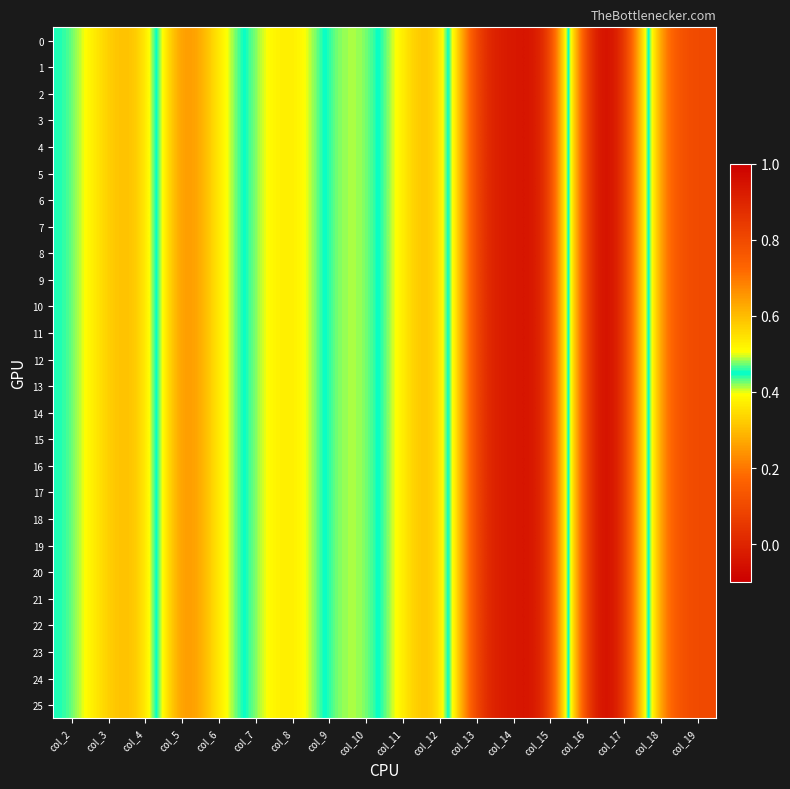

Reading left to right, transcribe all the data shown in this chart.

0: col_2=0.4	col_3=0.6	col_4=0.6	col_5=0.2	col_6=0.4	col_7=0.5	col_8=0.6	col_9=0.4	col_10=0.4	col_11=0.5	col_12=0.7	col_13=-0.0	col_14=-0.0	col_15=-0.1	col_16=1.0	col_17=1.0	col_18=0.1	col_19=0.1
1: col_2=0.4	col_3=0.6	col_4=0.6	col_5=0.2	col_6=0.4	col_7=0.5	col_8=0.6	col_9=0.4	col_10=0.4	col_11=0.5	col_12=0.7	col_13=-0.0	col_14=-0.0	col_15=-0.1	col_16=1.0	col_17=1.0	col_18=0.1	col_19=0.1
2: col_2=0.4	col_3=0.6	col_4=0.6	col_5=0.2	col_6=0.4	col_7=0.5	col_8=0.6	col_9=0.4	col_10=0.4	col_11=0.5	col_12=0.7	col_13=-0.0	col_14=-0.0	col_15=-0.1	col_16=1.0	col_17=1.0	col_18=0.1	col_19=0.1
3: col_2=0.4	col_3=0.6	col_4=0.6	col_5=0.2	col_6=0.4	col_7=0.5	col_8=0.6	col_9=0.4	col_10=0.4	col_11=0.5	col_12=0.7	col_13=-0.0	col_14=-0.0	col_15=-0.1	col_16=1.0	col_17=1.0	col_18=0.1	col_19=0.1
4: col_2=0.4	col_3=0.6	col_4=0.6	col_5=0.2	col_6=0.4	col_7=0.5	col_8=0.6	col_9=0.4	col_10=0.4	col_11=0.5	col_12=0.7	col_13=-0.0	col_14=-0.0	col_15=-0.1	col_16=1.0	col_17=1.0	col_18=0.1	col_19=0.1
5: col_2=0.4	col_3=0.6	col_4=0.6	col_5=0.2	col_6=0.4	col_7=0.5	col_8=0.6	col_9=0.4	col_10=0.4	col_11=0.5	col_12=0.7	col_13=-0.0	col_14=-0.0	col_15=-0.1	col_16=1.0	col_17=1.0	col_18=0.1	col_19=0.1
6: col_2=0.4	col_3=0.6	col_4=0.6	col_5=0.2	col_6=0.4	col_7=0.5	col_8=0.6	col_9=0.4	col_10=0.4	col_11=0.5	col_12=0.7	col_13=-0.0	col_14=-0.0	col_15=-0.1	col_16=1.0	col_17=1.0	col_18=0.1	col_19=0.1
7: col_2=0.4	col_3=0.6	col_4=0.6	col_5=0.2	col_6=0.4	col_7=0.5	col_8=0.6	col_9=0.4	col_10=0.4	col_11=0.5	col_12=0.7	col_13=-0.0	col_14=-0.0	col_15=-0.1	col_16=1.0	col_17=1.0	col_18=0.1	col_19=0.1
8: col_2=0.4	col_3=0.6	col_4=0.6	col_5=0.2	col_6=0.4	col_7=0.5	col_8=0.6	col_9=0.4	col_10=0.4	col_11=0.5	col_12=0.7	col_13=-0.0	col_14=-0.0	col_15=-0.1	col_16=1.0	col_17=1.0	col_18=0.1	col_19=0.1
9: col_2=0.4	col_3=0.6	col_4=0.6	col_5=0.2	col_6=0.4	col_7=0.5	col_8=0.6	col_9=0.4	col_10=0.4	col_11=0.5	col_12=0.7	col_13=-0.0	col_14=-0.0	col_15=-0.1	col_16=1.0	col_17=1.0	col_18=0.1	col_19=0.1
10: col_2=0.4	col_3=0.6	col_4=0.6	col_5=0.2	col_6=0.4	col_7=0.5	col_8=0.6	col_9=0.4	col_10=0.4	col_11=0.5	col_12=0.7	col_13=-0.0	col_14=-0.0	col_15=-0.1	col_16=1.0	col_17=1.0	col_18=0.1	col_19=0.1
11: col_2=0.4	col_3=0.6	col_4=0.6	col_5=0.2	col_6=0.4	col_7=0.5	col_8=0.6	col_9=0.4	col_10=0.4	col_11=0.5	col_12=0.7	col_13=-0.0	col_14=-0.0	col_15=-0.1	col_16=1.0	col_17=1.0	col_18=0.1	col_19=0.1
12: col_2=0.4	col_3=0.6	col_4=0.6	col_5=0.2	col_6=0.4	col_7=0.5	col_8=0.6	col_9=0.4	col_10=0.4	col_11=0.5	col_12=0.7	col_13=-0.0	col_14=-0.0	col_15=-0.1	col_16=1.0	col_17=1.0	col_18=0.1	col_19=0.1
13: col_2=0.4	col_3=0.6	col_4=0.6	col_5=0.2	col_6=0.4	col_7=0.5	col_8=0.6	col_9=0.4	col_10=0.4	col_11=0.5	col_12=0.7	col_13=-0.0	col_14=-0.0	col_15=-0.1	col_16=1.0	col_17=1.0	col_18=0.1	col_19=0.1
14: col_2=0.4	col_3=0.6	col_4=0.6	col_5=0.2	col_6=0.4	col_7=0.5	col_8=0.6	col_9=0.4	col_10=0.4	col_11=0.5	col_12=0.7	col_13=-0.0	col_14=-0.0	col_15=-0.1	col_16=1.0	col_17=1.0	col_18=0.1	col_19=0.1
15: col_2=0.4	col_3=0.6	col_4=0.6	col_5=0.2	col_6=0.4	col_7=0.5	col_8=0.6	col_9=0.4	col_10=0.4	col_11=0.5	col_12=0.7	col_13=-0.0	col_14=-0.0	col_15=-0.1	col_16=1.0	col_17=1.0	col_18=0.1	col_19=0.1
16: col_2=0.4	col_3=0.6	col_4=0.6	col_5=0.2	col_6=0.4	col_7=0.5	col_8=0.6	col_9=0.4	col_10=0.4	col_11=0.5	col_12=0.7	col_13=-0.0	col_14=-0.0	col_15=-0.1	col_16=1.0	col_17=1.0	col_18=0.1	col_19=0.1
17: col_2=0.4	col_3=0.6	col_4=0.6	col_5=0.2	col_6=0.4	col_7=0.5	col_8=0.6	col_9=0.4	col_10=0.4	col_11=0.5	col_12=0.7	col_13=-0.0	col_14=-0.0	col_15=-0.1	col_16=1.0	col_17=1.0	col_18=0.1	col_19=0.1
18: col_2=0.4	col_3=0.6	col_4=0.6	col_5=0.2	col_6=0.4	col_7=0.5	col_8=0.6	col_9=0.4	col_10=0.4	col_11=0.5	col_12=0.7	col_13=-0.0	col_14=-0.0	col_15=-0.1	col_16=1.0	col_17=1.0	col_18=0.1	col_19=0.1
19: col_2=0.4	col_3=0.6	col_4=0.6	col_5=0.2	col_6=0.4	col_7=0.5	col_8=0.6	col_9=0.4	col_10=0.4	col_11=0.5	col_12=0.7	col_13=-0.0	col_14=-0.0	col_15=-0.1	col_16=1.0	col_17=1.0	col_18=0.1	col_19=0.1
20: col_2=0.4	col_3=0.6	col_4=0.6	col_5=0.2	col_6=0.4	col_7=0.5	col_8=0.6	col_9=0.4	col_10=0.4	col_11=0.5	col_12=0.7	col_13=-0.0	col_14=-0.0	col_15=-0.1	col_16=1.0	col_17=1.0	col_18=0.1	col_19=0.1
21: col_2=0.4	col_3=0.6	col_4=0.6	col_5=0.2	col_6=0.4	col_7=0.5	col_8=0.6	col_9=0.4	col_10=0.4	col_11=0.5	col_12=0.7	col_13=-0.0	col_14=-0.0	col_15=-0.1	col_16=1.0	col_17=1.0	col_18=0.1	col_19=0.1
22: col_2=0.4	col_3=0.6	col_4=0.6	col_5=0.2	col_6=0.4	col_7=0.5	col_8=0.6	col_9=0.4	col_10=0.4	col_11=0.5	col_12=0.7	col_13=-0.0	col_14=-0.0	col_15=-0.1	col_16=1.0	col_17=1.0	col_18=0.1	col_19=0.1
23: col_2=0.4	col_3=0.6	col_4=0.6	col_5=0.2	col_6=0.4	col_7=0.5	col_8=0.6	col_9=0.4	col_10=0.4	col_11=0.5	col_12=0.7	col_13=-0.0	col_14=-0.0	col_15=-0.1	col_16=1.0	col_17=1.0	col_18=0.1	col_19=0.1
24: col_2=0.4	col_3=0.6	col_4=0.6	col_5=0.2	col_6=0.4	col_7=0.5	col_8=0.6	col_9=0.4	col_10=0.4	col_11=0.5	col_12=0.7	col_13=-0.0	col_14=-0.0	col_15=-0.1	col_16=1.0	col_17=1.0	col_18=0.1	col_19=0.1
25: col_2=0.4	col_3=0.6	col_4=0.6	col_5=0.2	col_6=0.4	col_7=0.5	col_8=0.6	col_9=0.4	col_10=0.4	col_11=0.5	col_12=0.7	col_13=-0.0	col_14=-0.0	col_15=-0.1	col_16=1.0	col_17=1.0	col_18=0.1	col_19=0.1